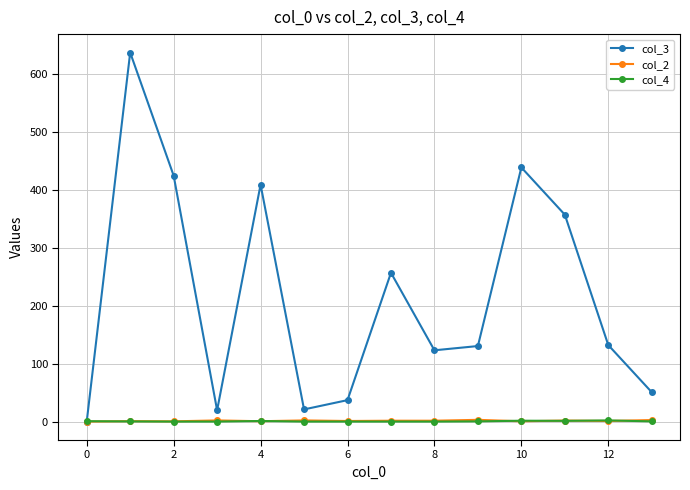

What is the value of the col_3 point at the 6th from the left?

22.0